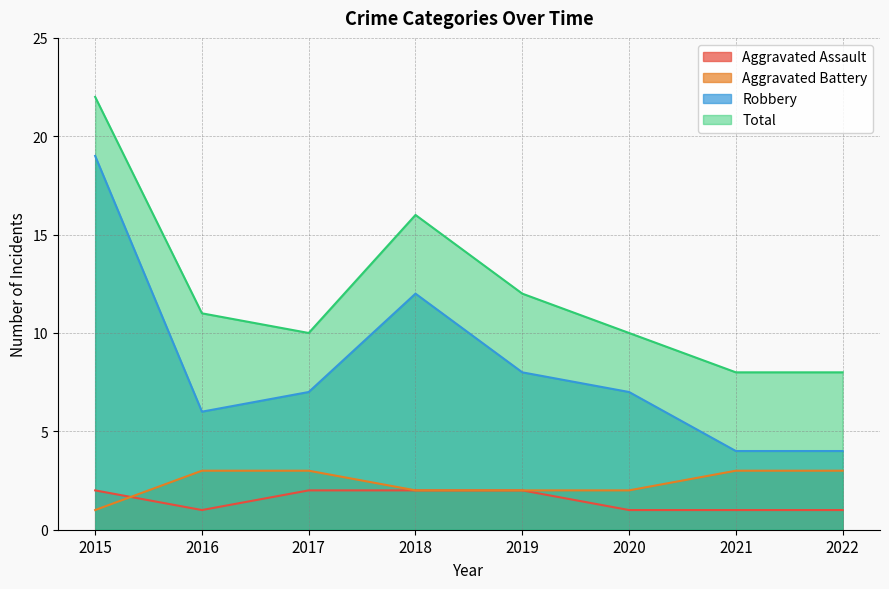

Does the chart display data point markers on the line(s)?

No